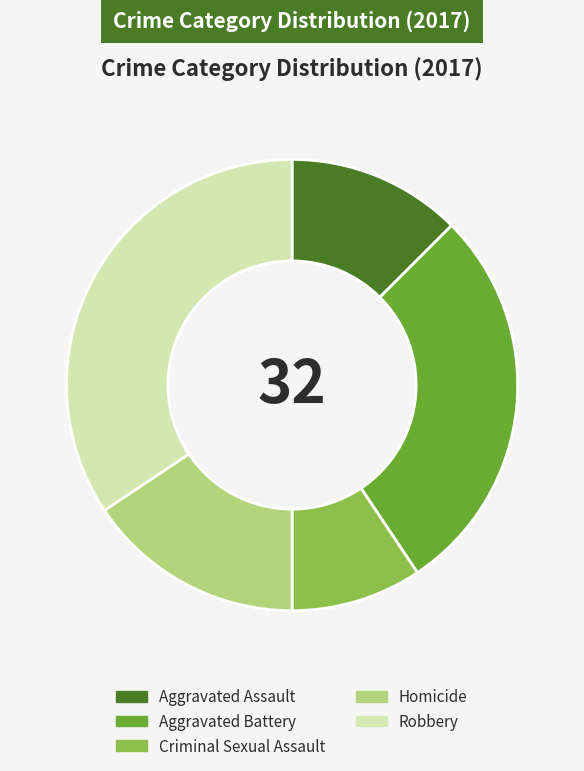

Is it true that Aggravated Battery is 28% of the pie?

True